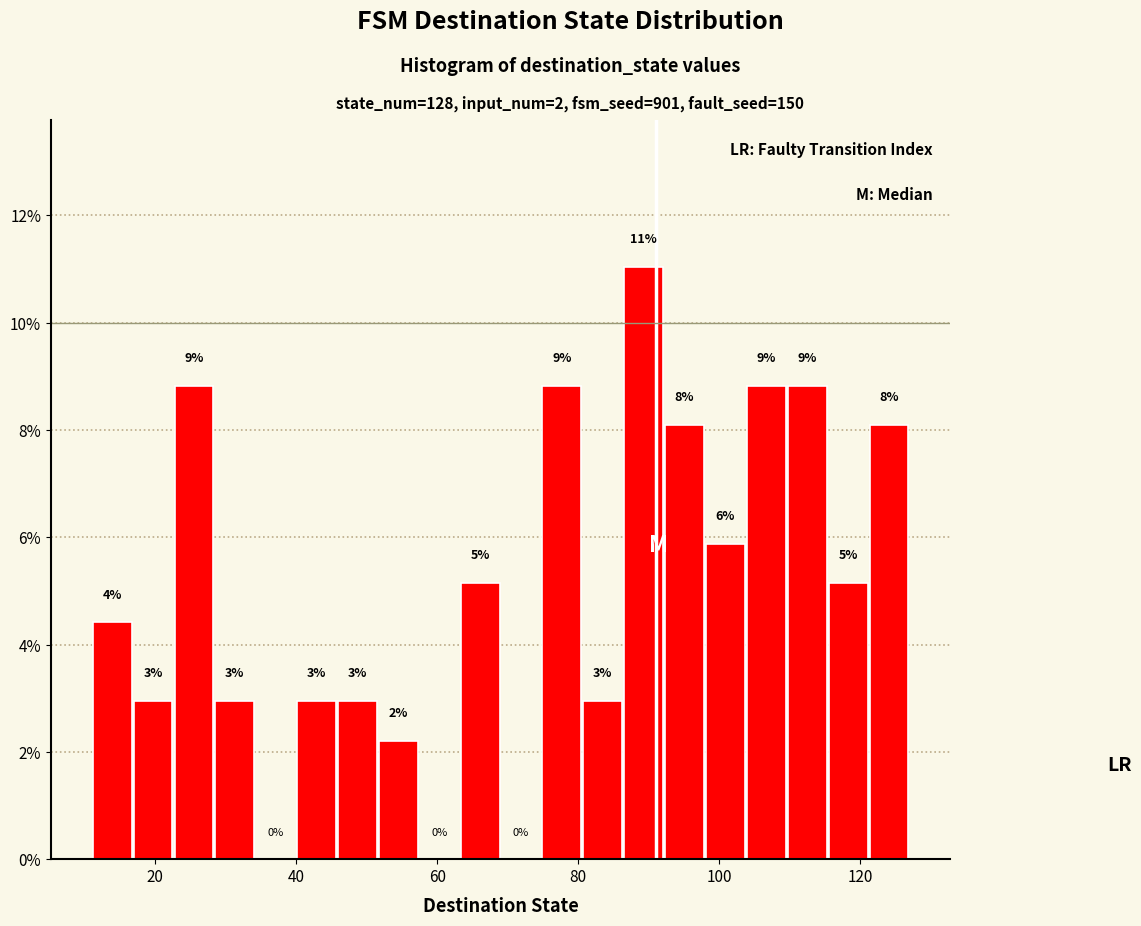

Around what value on the x-axis is the tallest bar? Give the approximate position of its centre, as read against the axis.

90